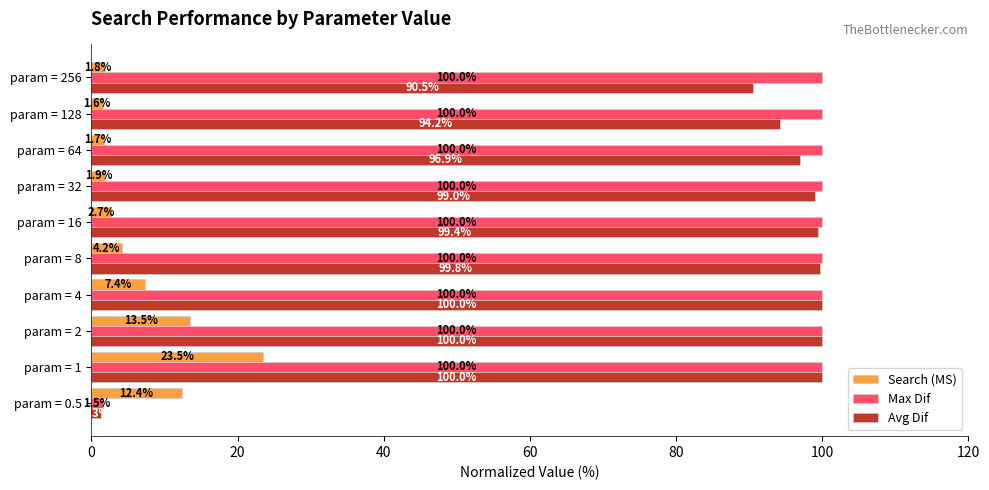

How many values in the Avg Dif series exceed 99?

5